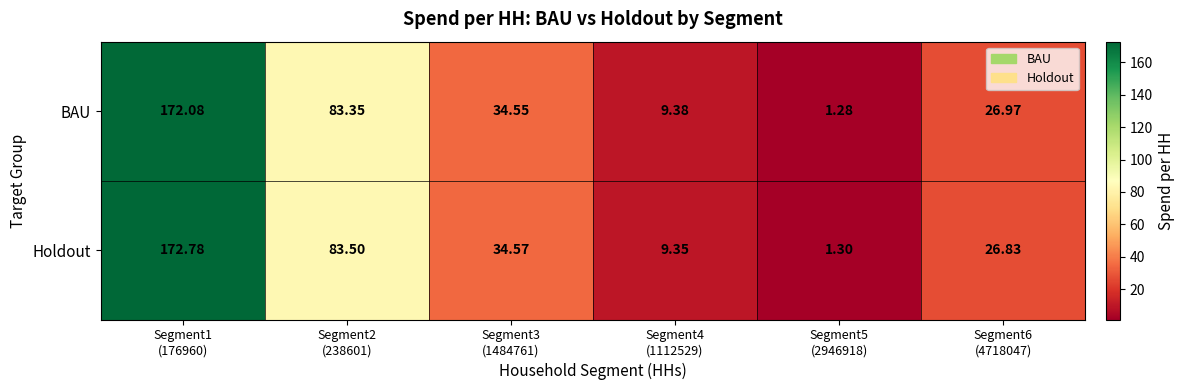

Rank the series by their maximum value, from lowest to highest.

BAU, Holdout